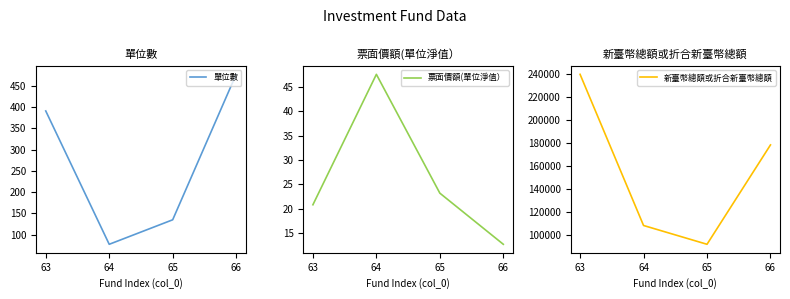

Is it true that 單位數 equals 561.6 at 63?

False